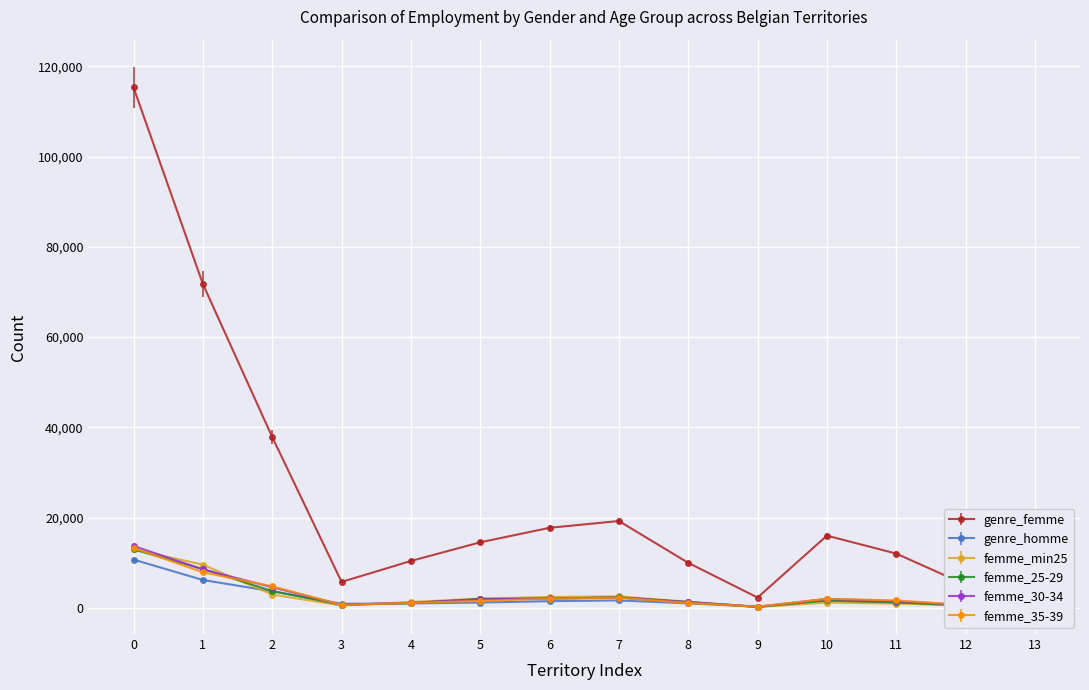

The value of genre_femme at 1 is 71763. True or false?

True